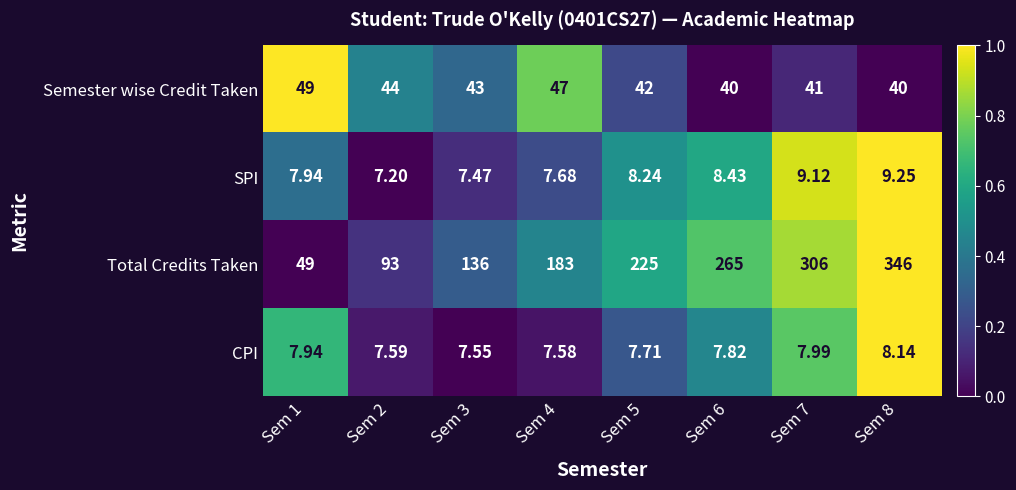

Between Sem 1 and Sem 4, which series saw the biggest shift?

Total Credits Taken